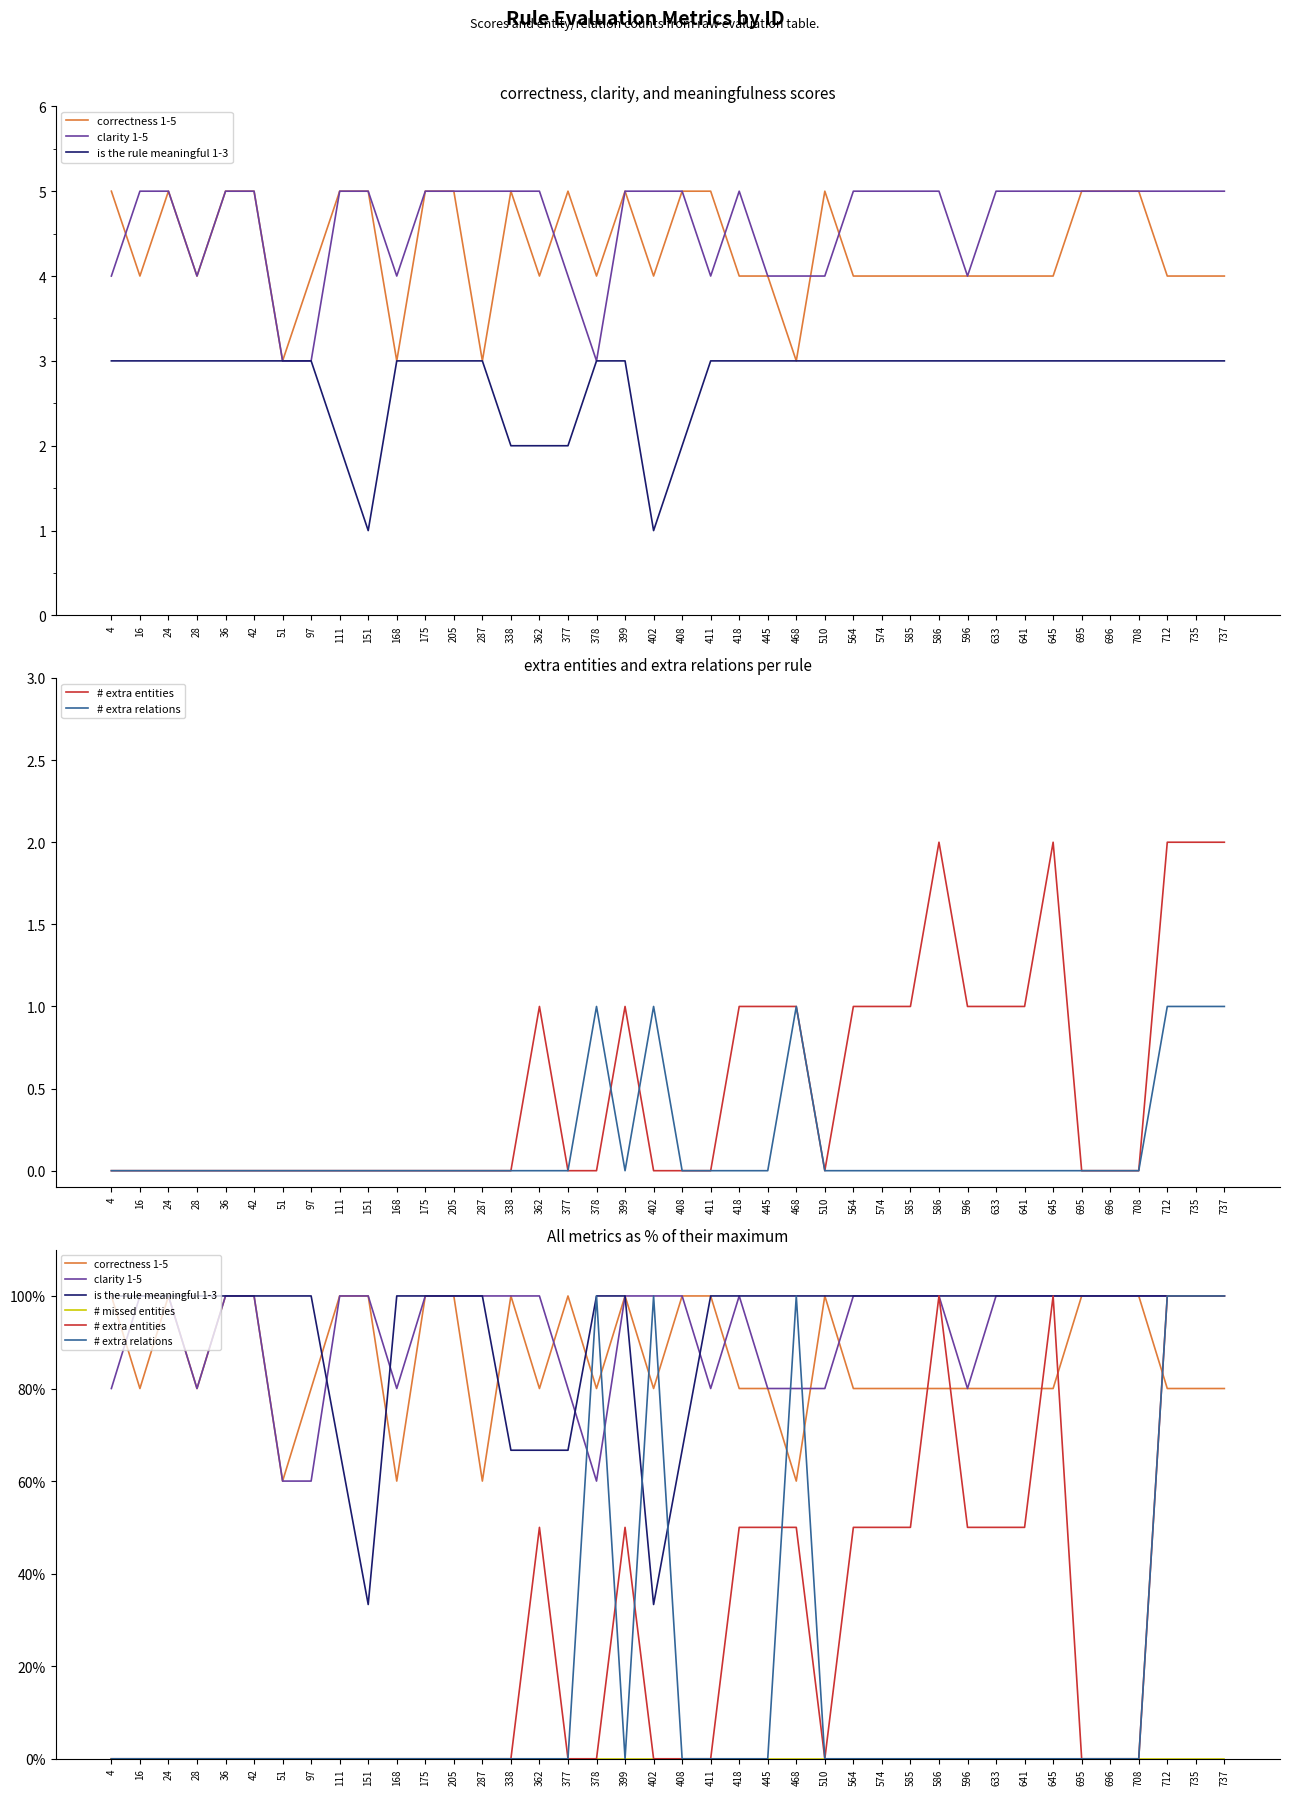

List the series in order of their peak value, lowest first.

# missed entities, correctness 1-5, clarity 1-5, is the rule meaningful 1-3, # extra entities, # extra relations